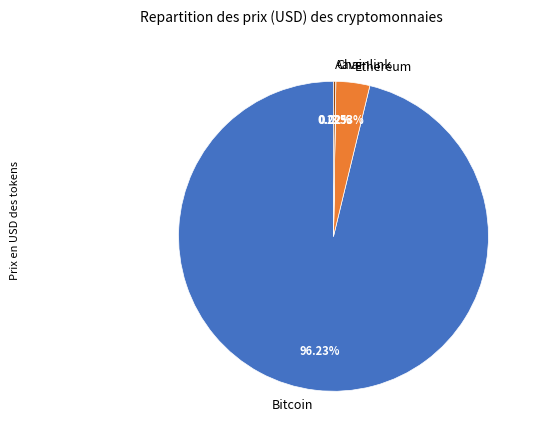

Which category has the biggest portion of the pie?

Bitcoin